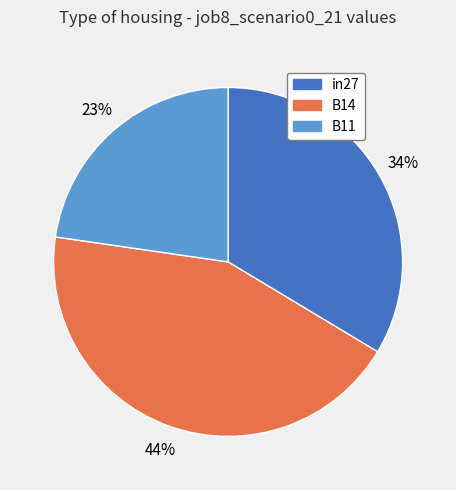

Between in27 and B14, which is larger?

B14